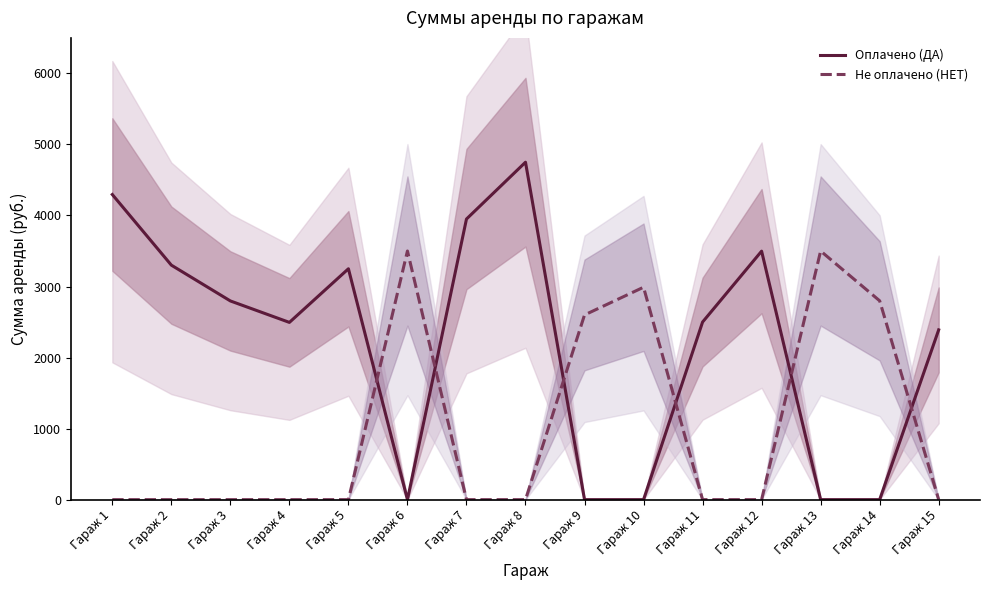

In Не оплачено (НЕТ), how many points are higher than both neighbors (excluding endpoints)?

3